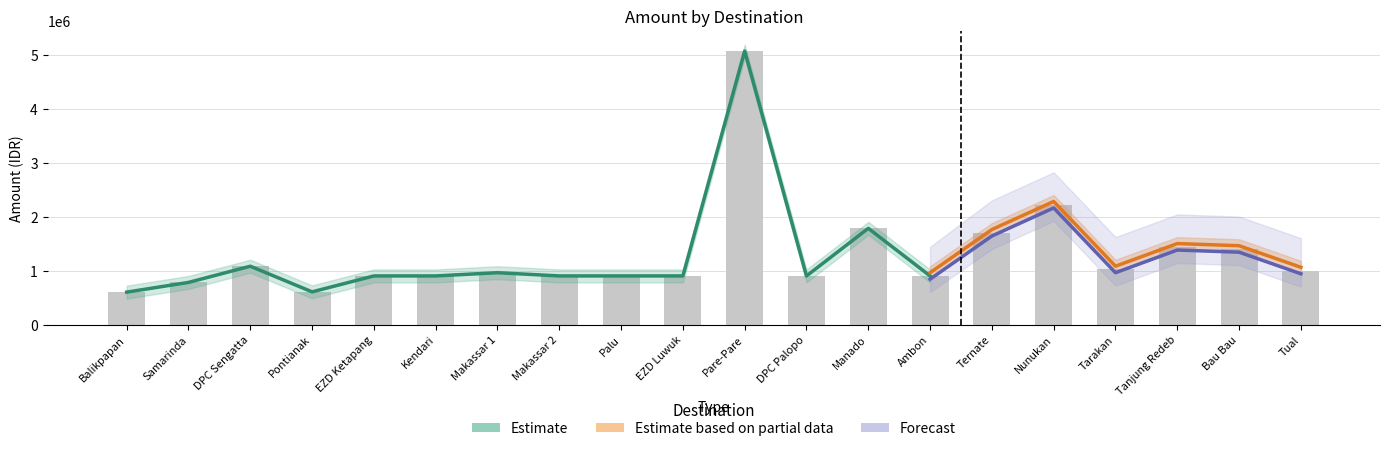

Which series has the widest spread of values?

Estimate